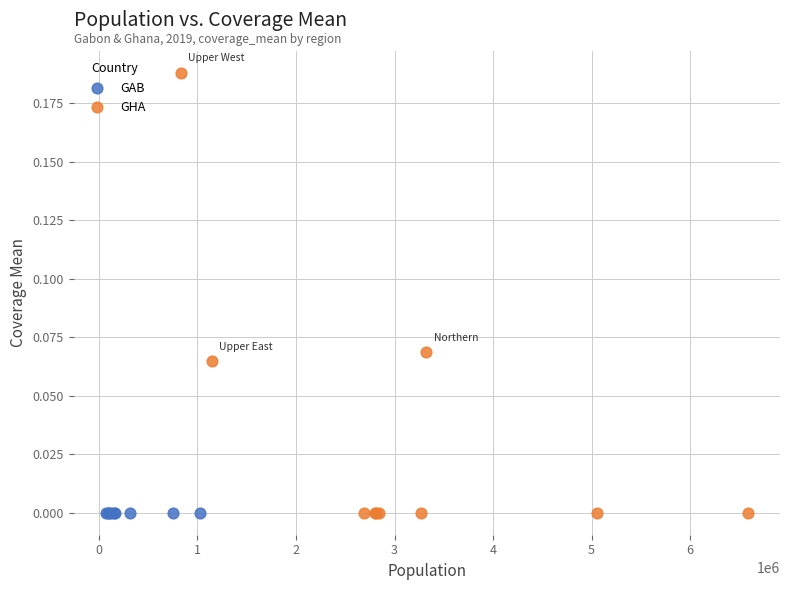

Which series reaches the maximum Y coordinate?

GHA